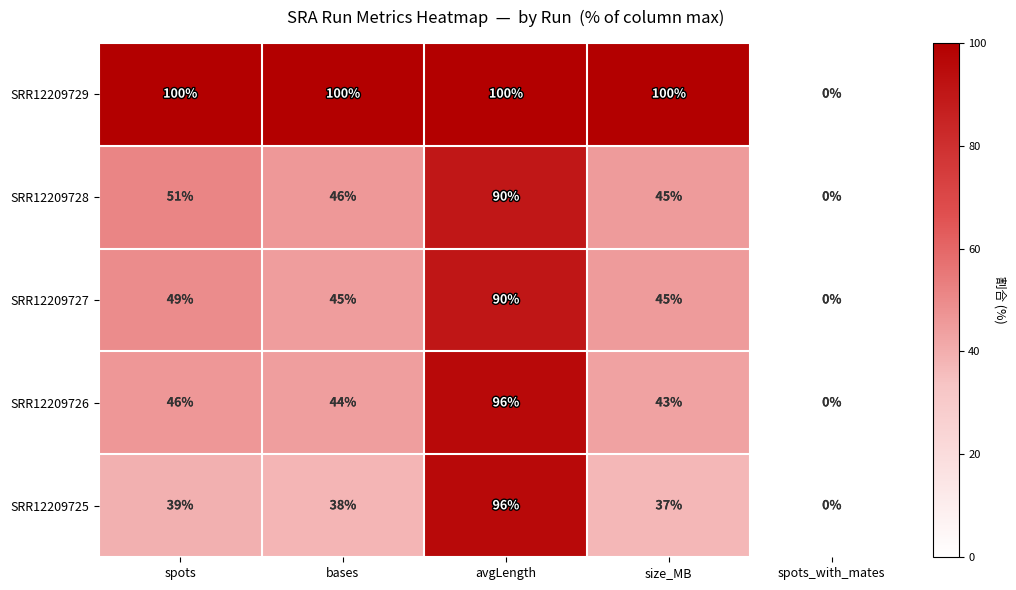

At how many categories does at least one series exceed 61?

4